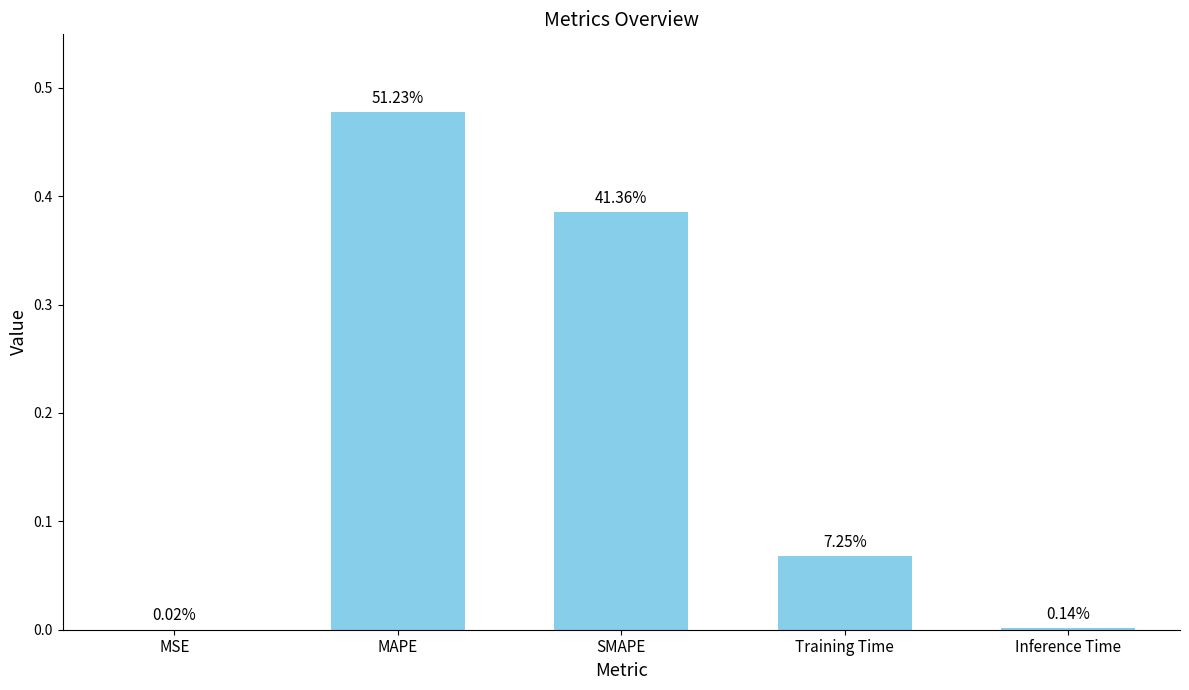

What is the label of the 5th bar from the left?

Inference Time